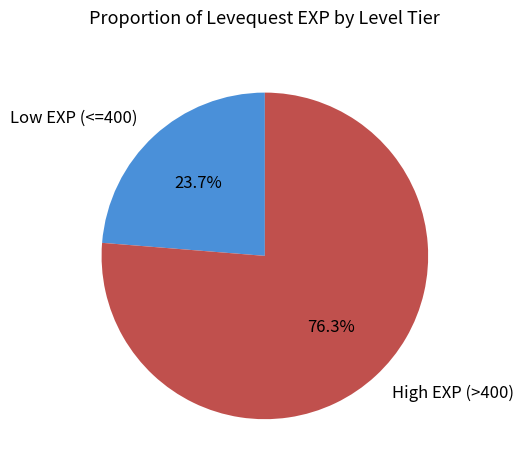

What is the smallest slice in the pie chart?

Low EXP (<=400)